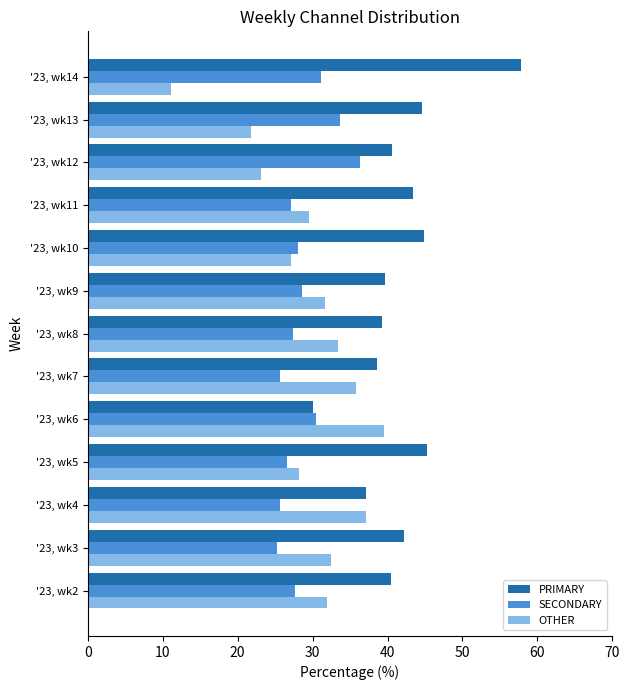

What is the difference between the maximum and minimum values in the PRIMARY series?

27.7